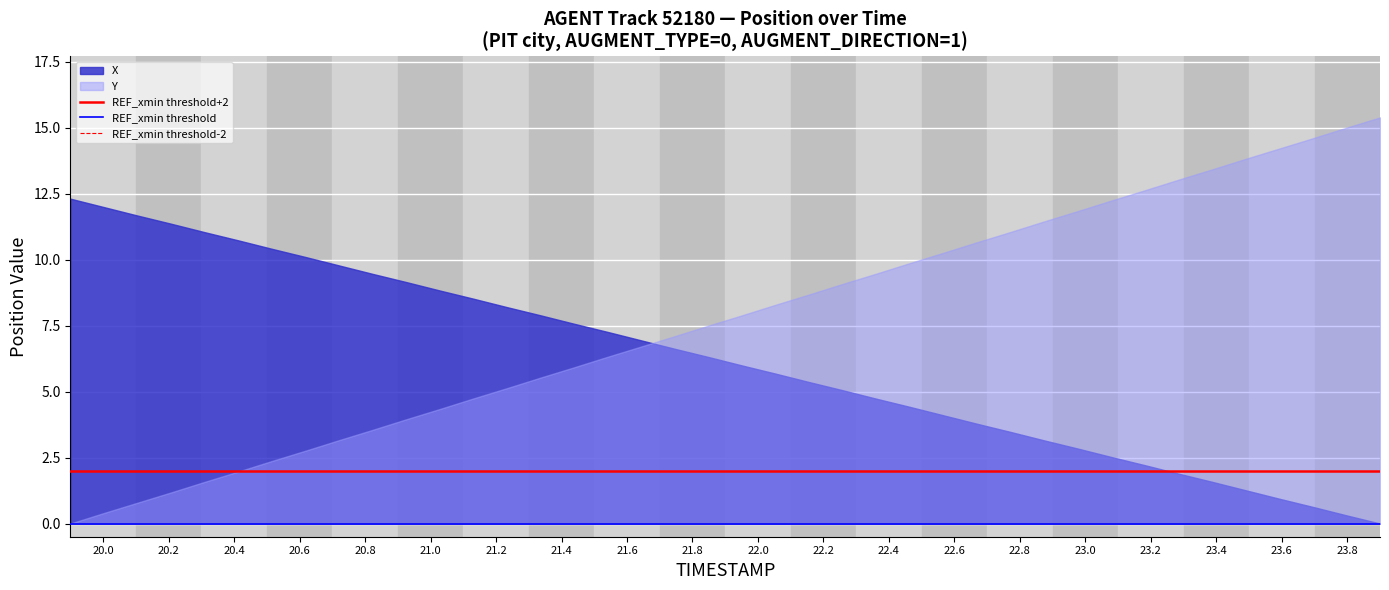

True or false: X and Y cross at least once.

True